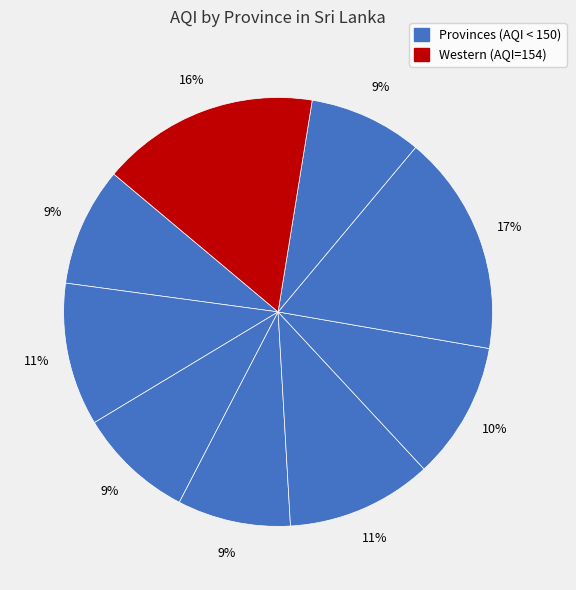

Count the number of slices in the pie.

9